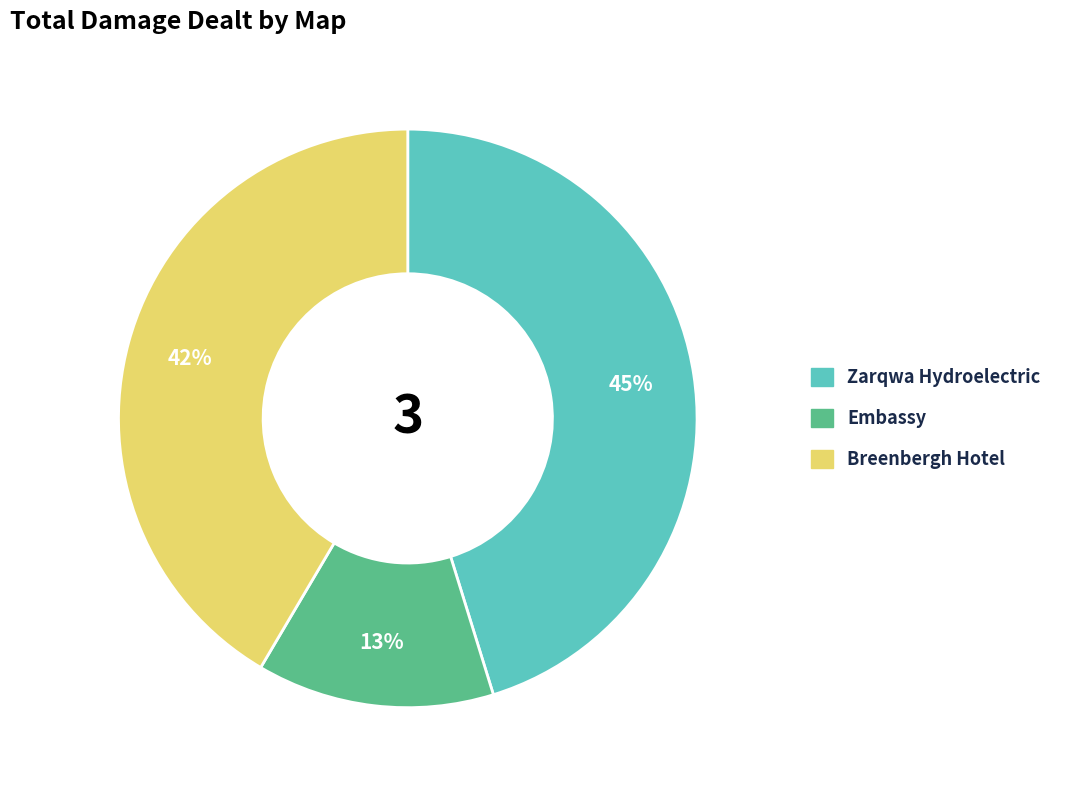

To the nearest percent, what is the average slice percentage?

33%